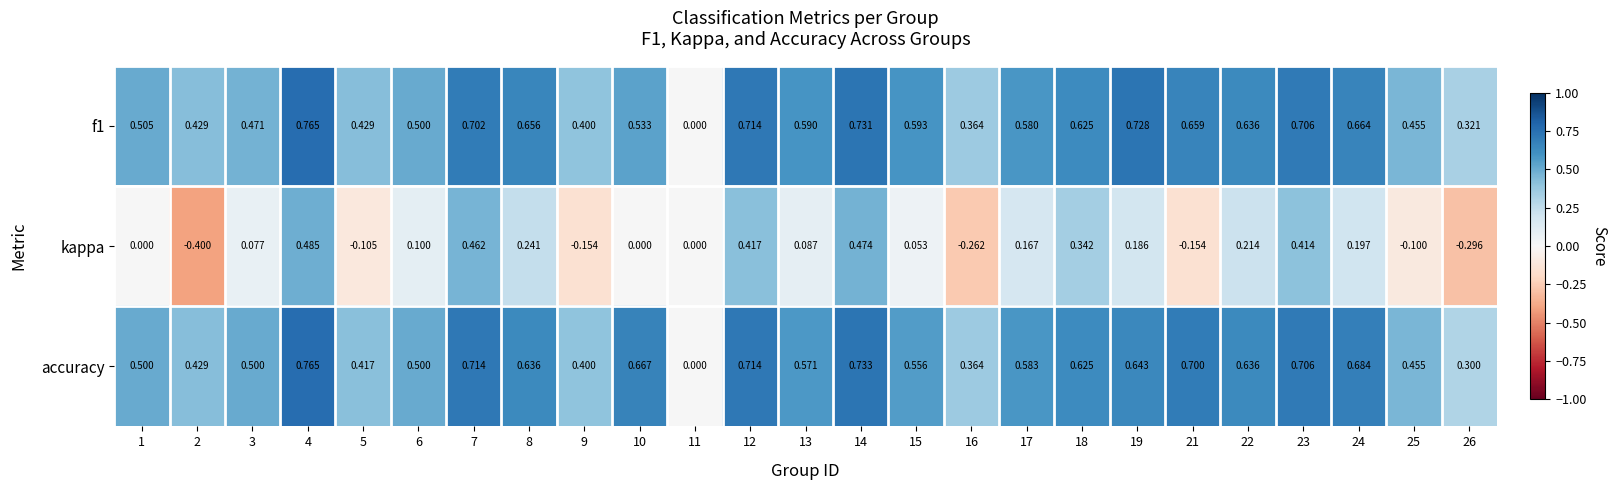

Is the value of kappa at 2 greater than the value of f1 at 11?

No